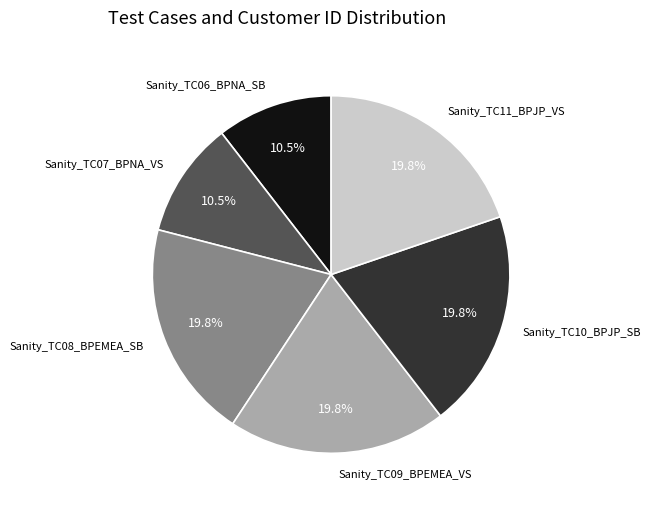

How many segments does this pie chart have?

6